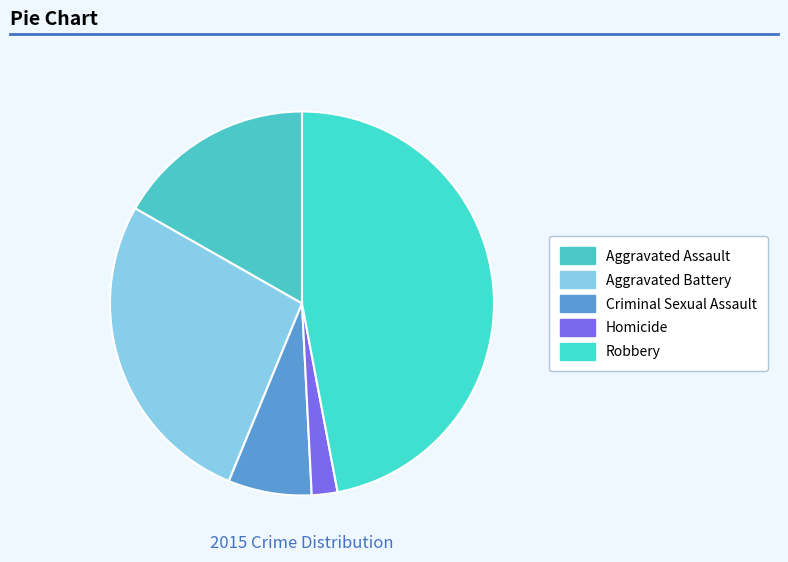

Between Homicide and Criminal Sexual Assault, which is larger?

Criminal Sexual Assault